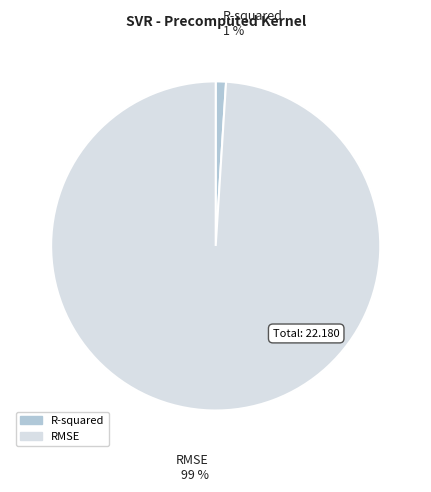

To the nearest percent, what percentage of the pie is R-squared?

1%